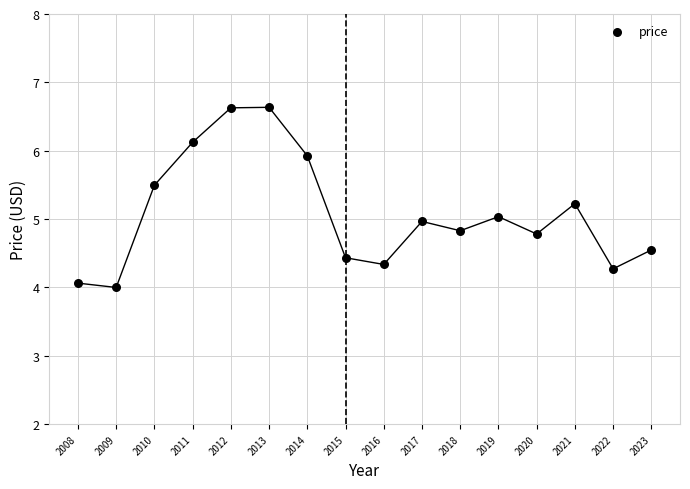

What is the range of Y values (max minus min)?

2.6